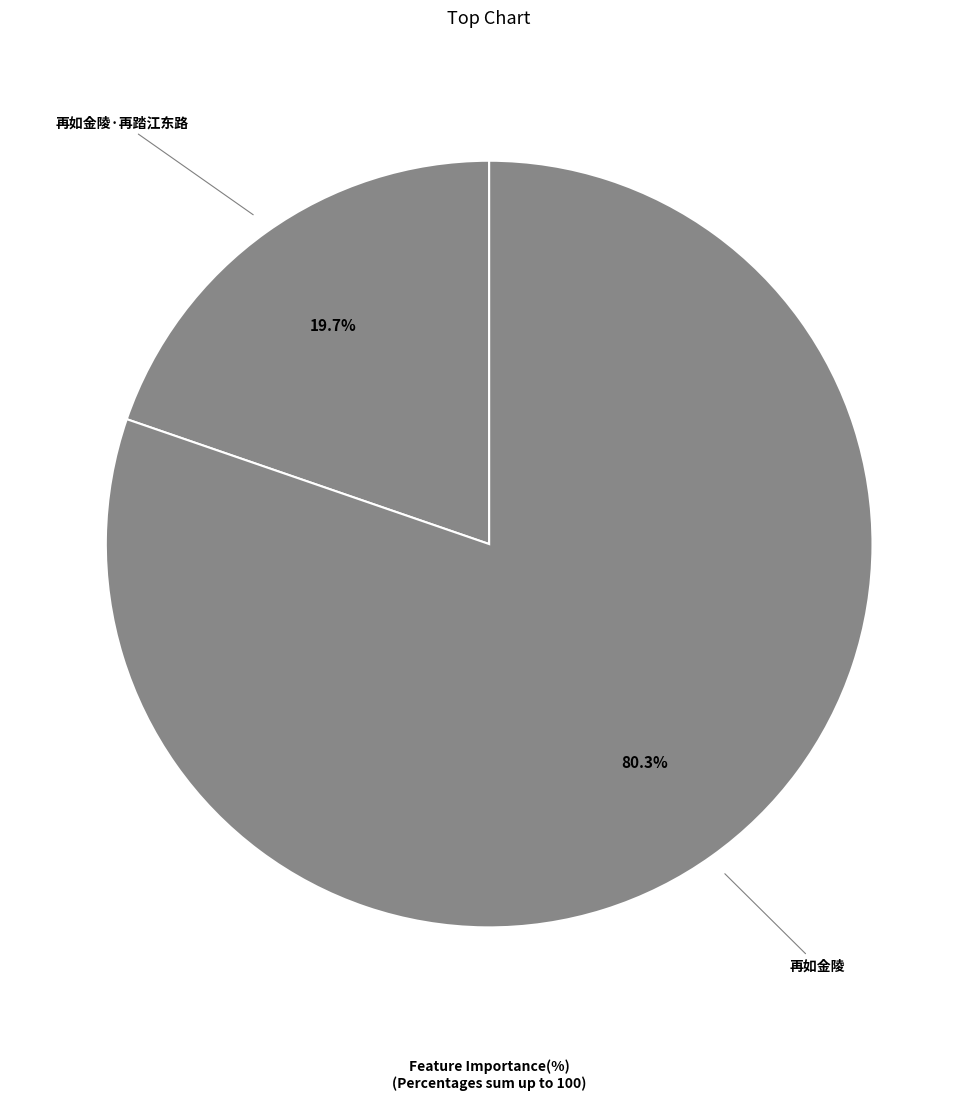

To the nearest percent, what portion does 再如金陵·再踏江东路 represent?

20%